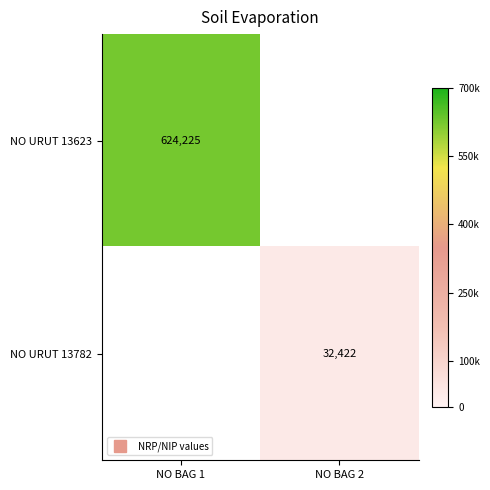

Is it true that NO URUT 13782 equals 43165.1 at NO BAG 2?

False